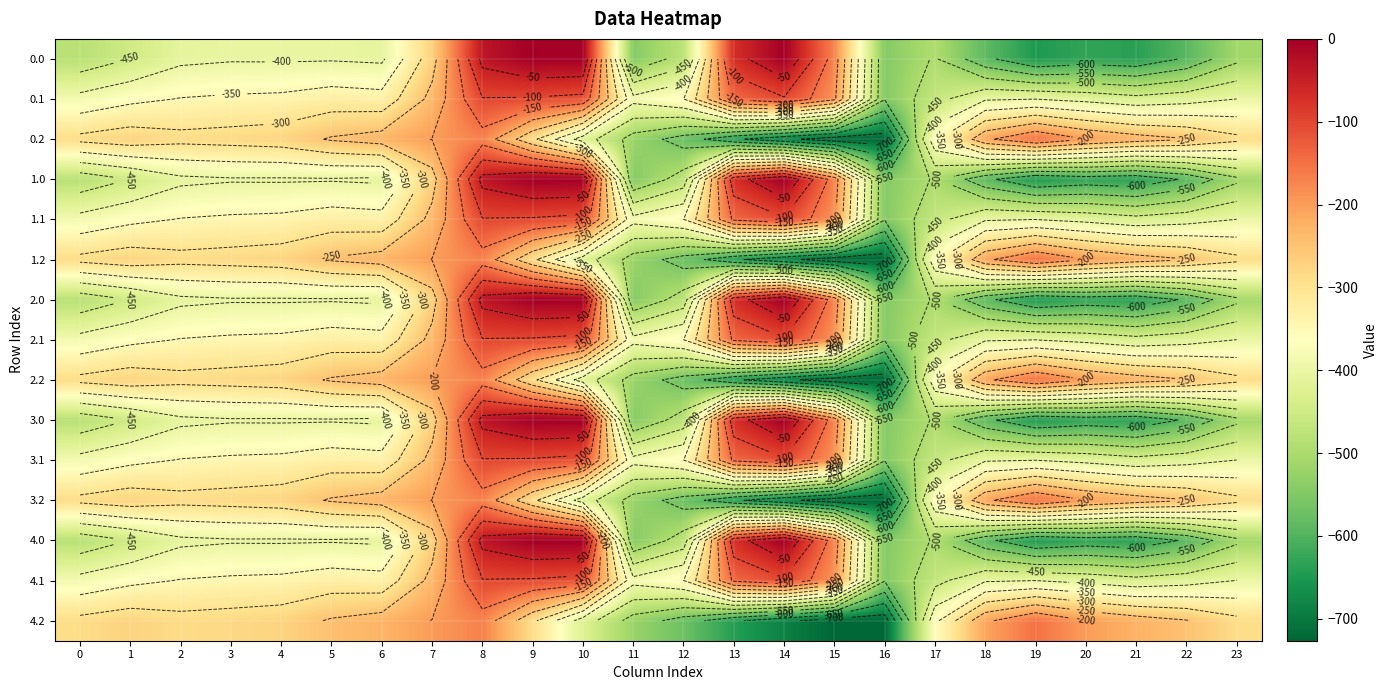

Which has a higher value, 17 or 7?

7